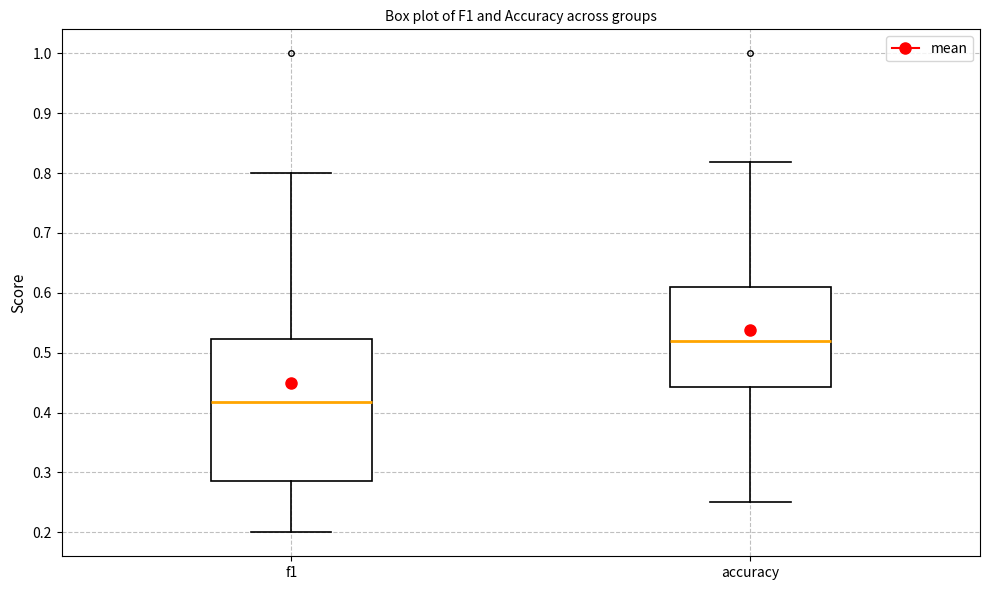

Which box has the lowest median line?

f1